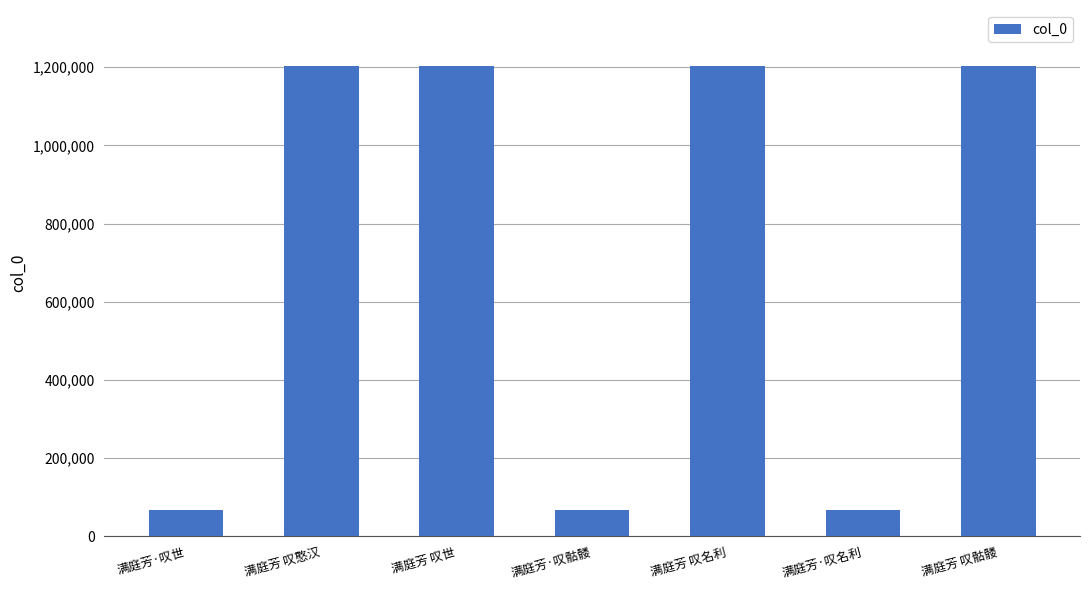

What is the label of the 5th bar from the right?

满庭芳 叹世